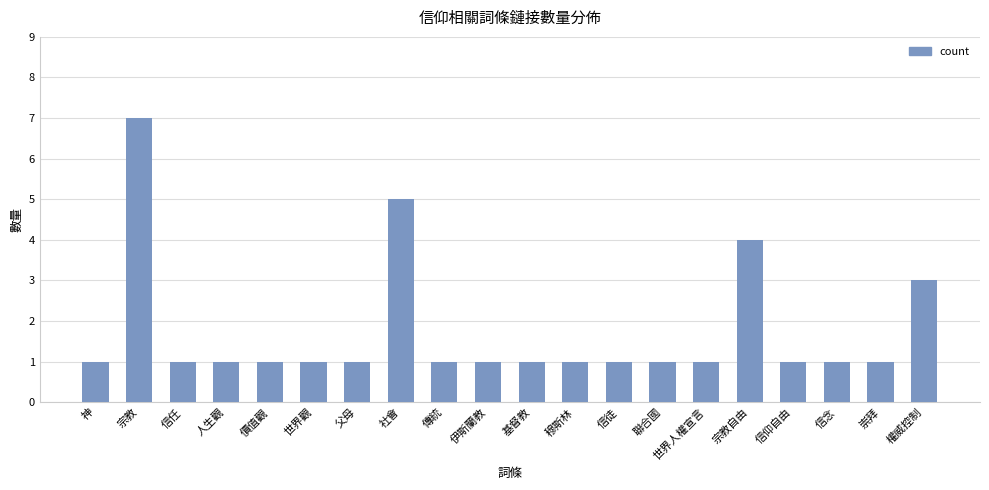

What is the sum of the values at 神 and 崇拜?

2